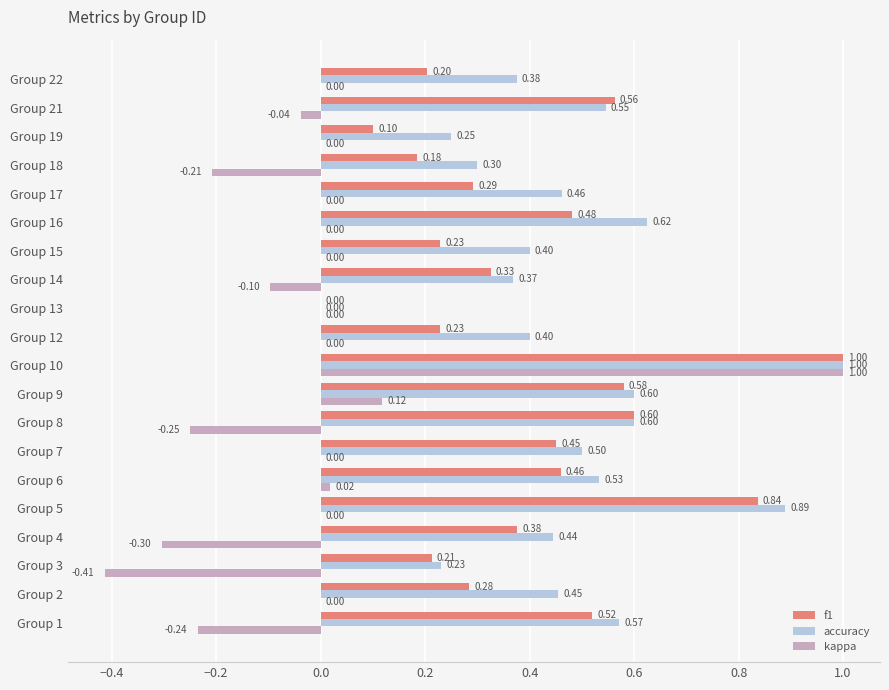

Which series has the largest total across all categories?

accuracy